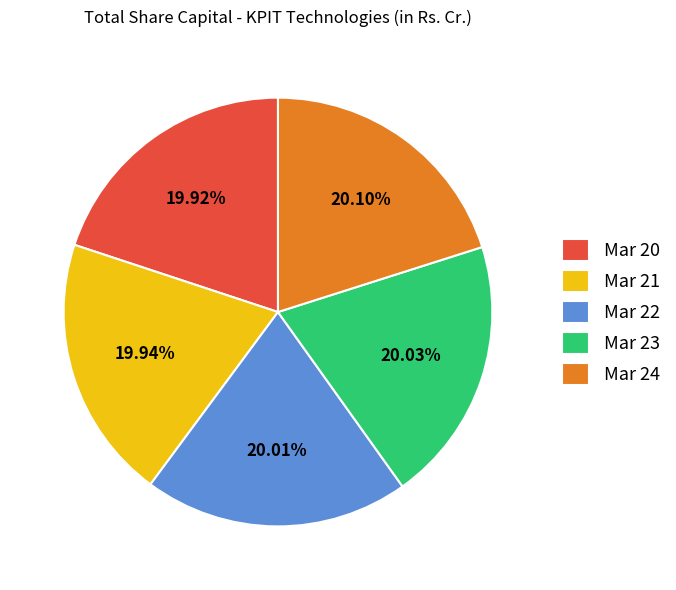

To the nearest percent, what is the combined percentage of Mar 21 and Mar 24?

40%